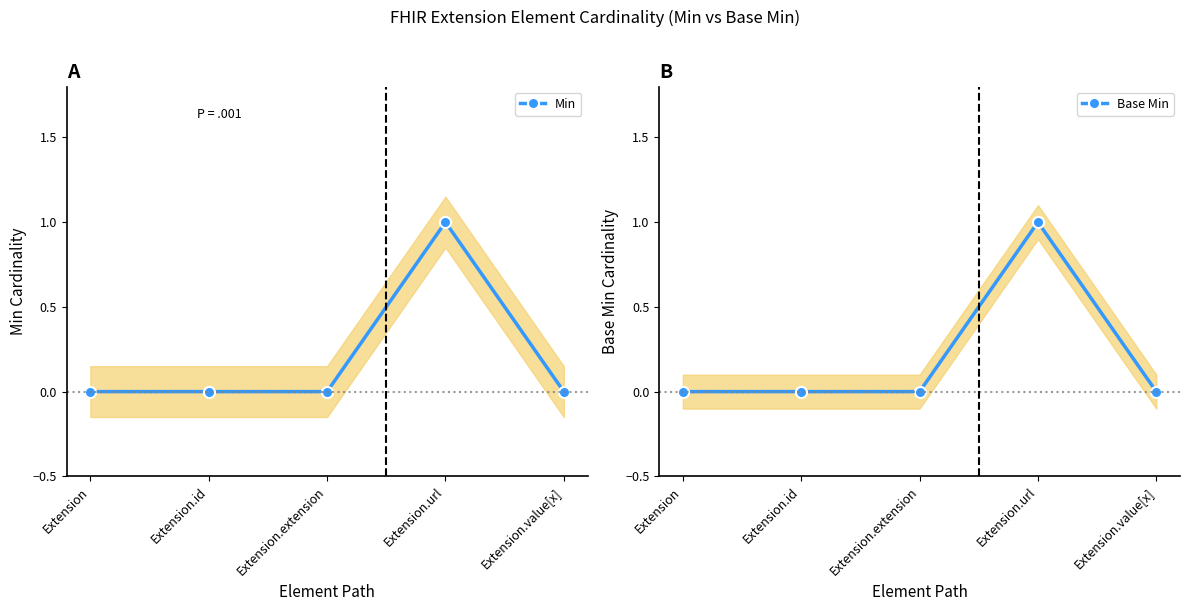

At which label does Min reach its minimum?

Extension